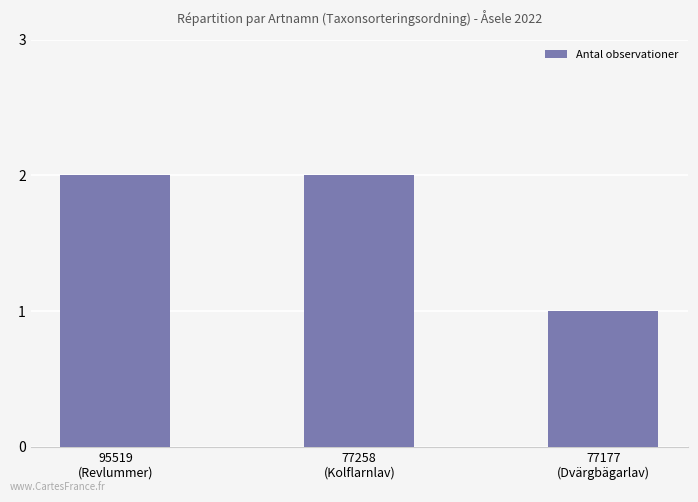

Reading left to right, extract all data points from this chart.

2	2	1